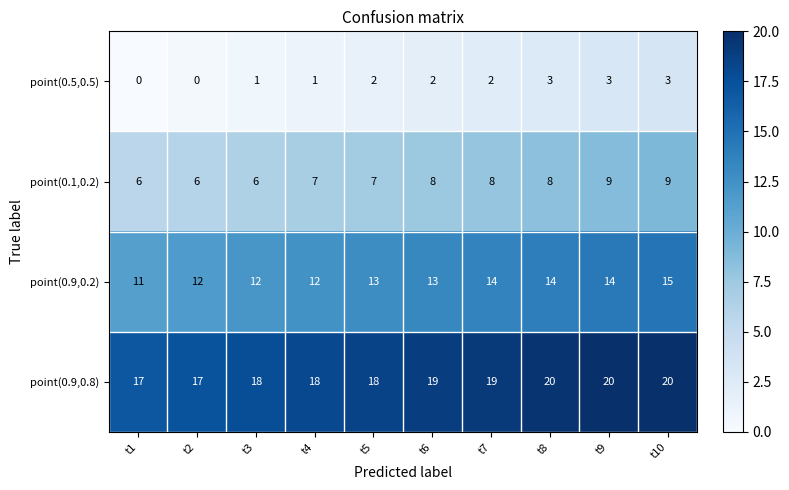

What is the difference between the maximum and second lowest values in the point(0.1,0.2) series?

3